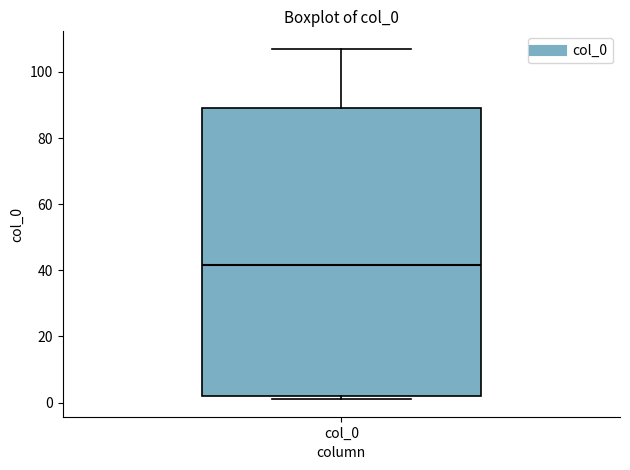

Read this box plot against the y-axis: the position of the median line, the range covered by the box, and the ends of both whiskers. The values are not printed on the chart, so give them approximately, as read against the axis.

median 42, box 2 to 90, whiskers 2 (just below the box's lower edge) to 108